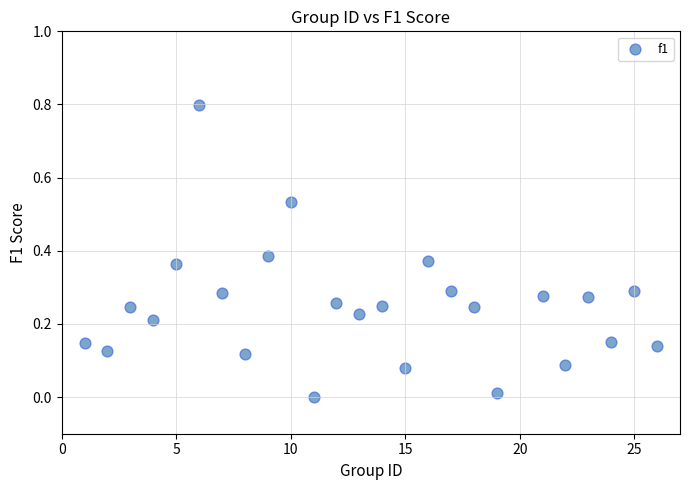

What is the range of Y values (max minus min)?

0.8